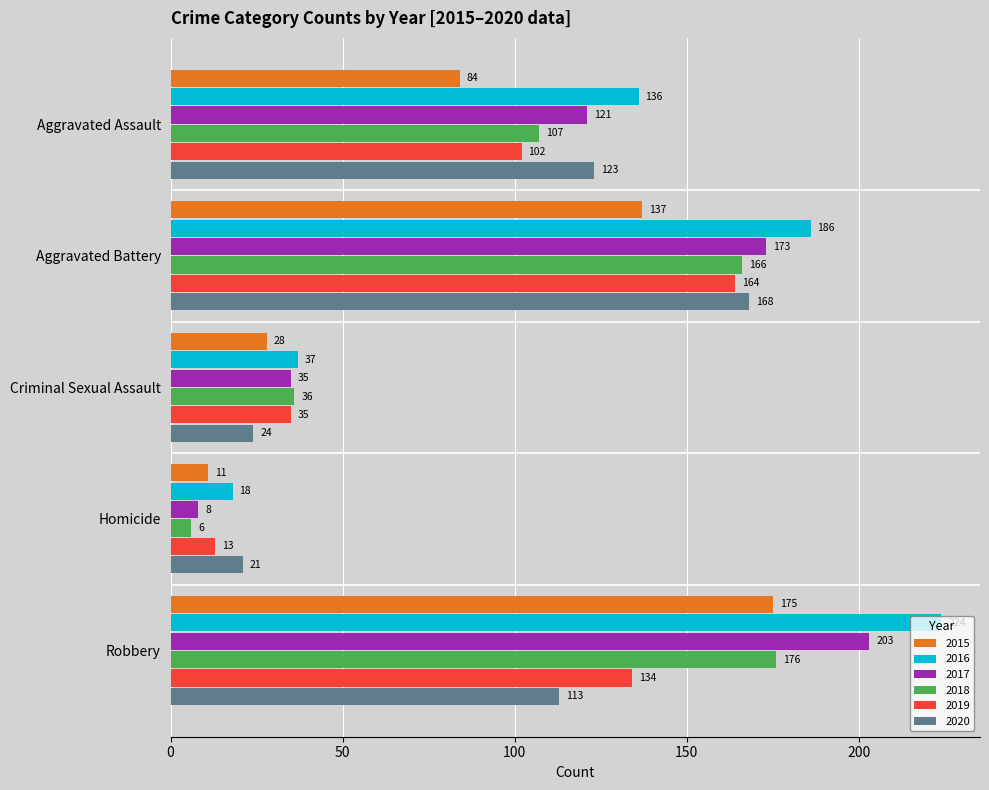

Which series has the widest spread of values?

2016